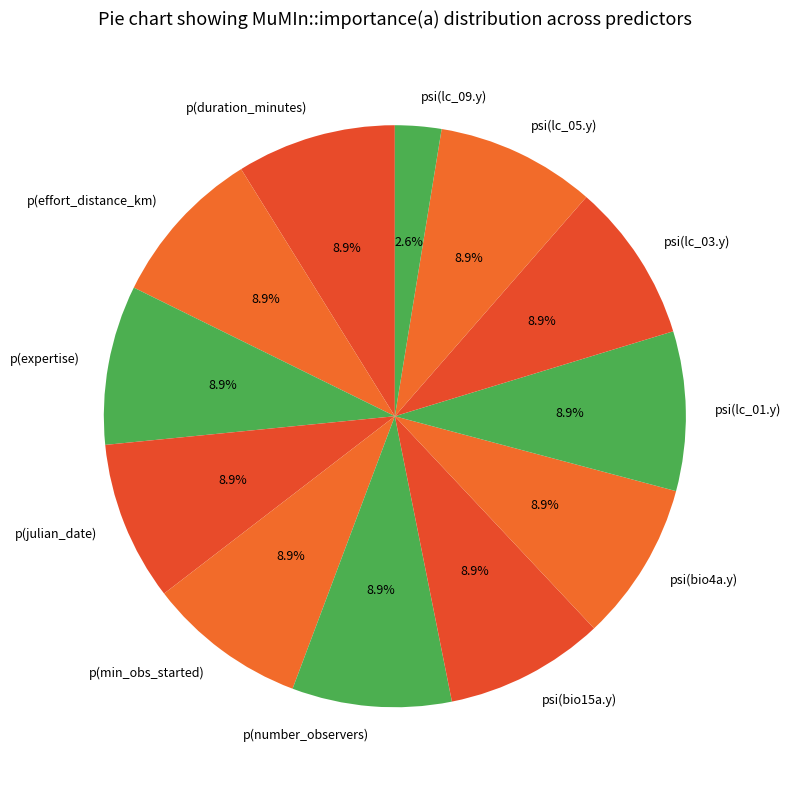

Is psi(lc_01.y) the majority of the pie?

No